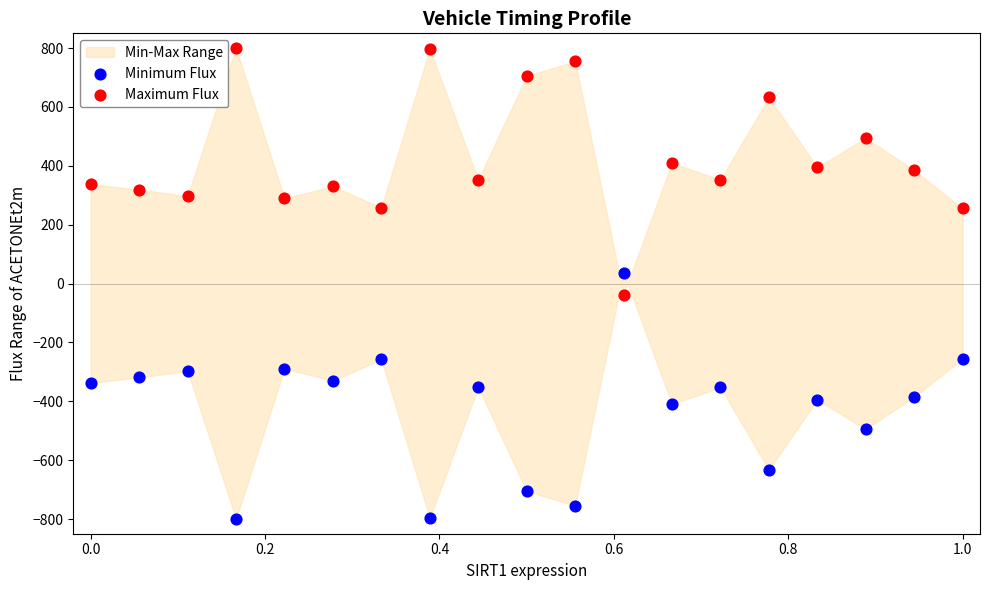

What is the X range (max minus min) for the scatter plot?

1.0